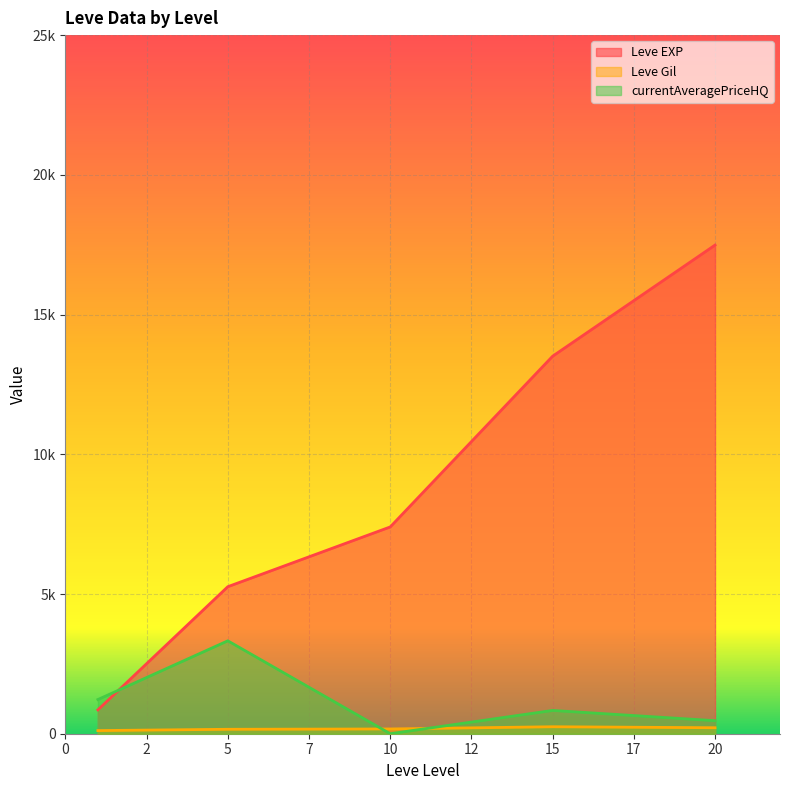

The currentAveragePriceHQ series shows 0.0 at 10. True or false?

True